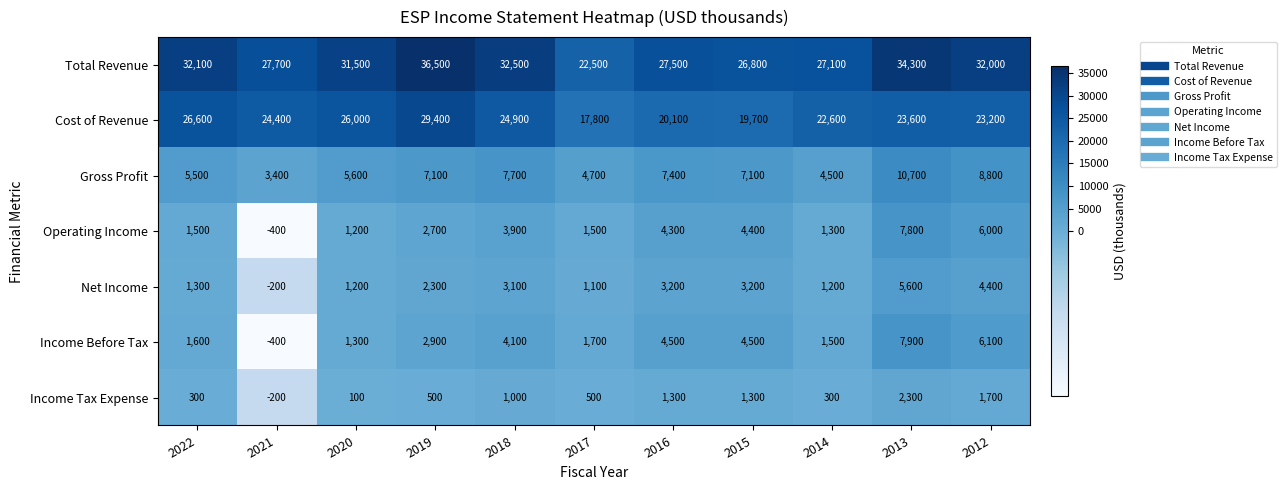

Rank the series by their maximum value, from highest to lowest.

Total Revenue, Cost of Revenue, Gross Profit, Income Before Tax, Operating Income, Net Income, Income Tax Expense